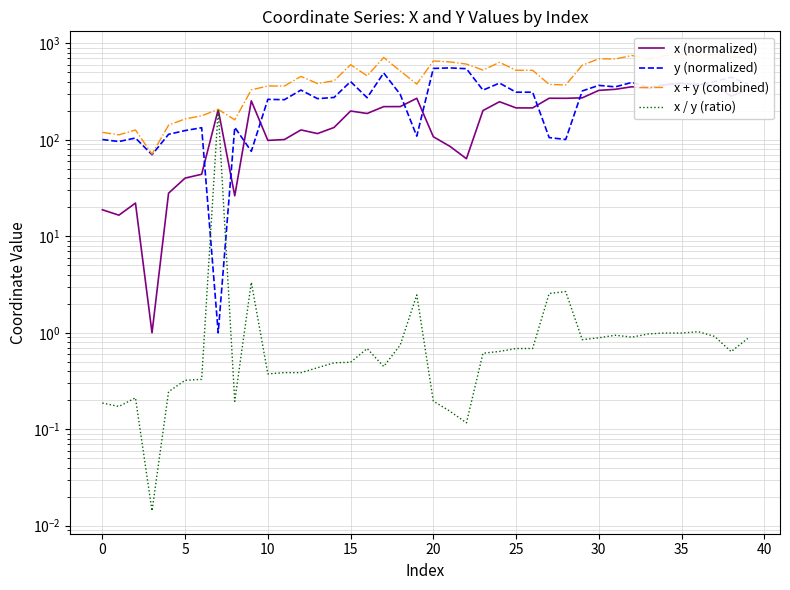

What is the difference between the second highest and second lowest values in the y (normalized) series?

480.3